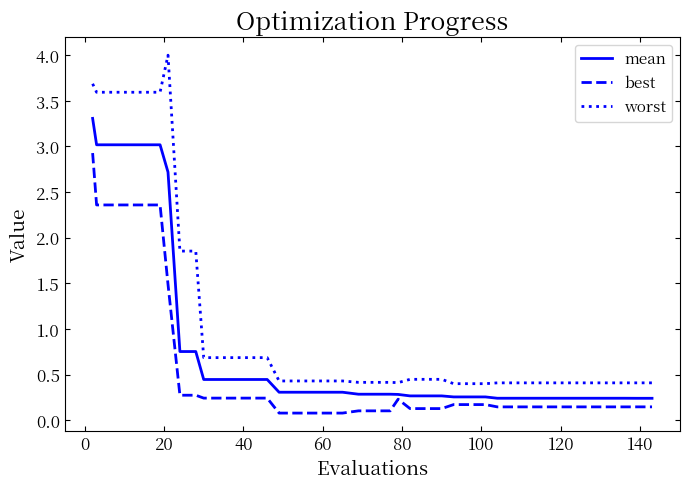

Which series has the largest range (max minus min)?

worst